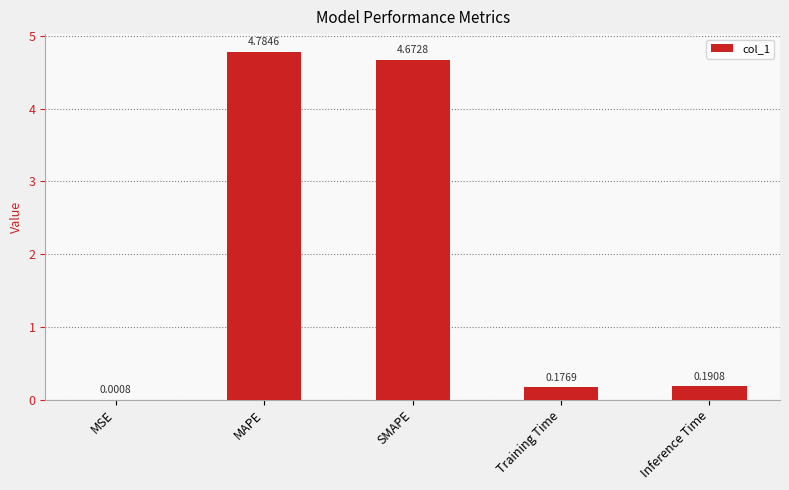

What is the sum of all values?

9.8